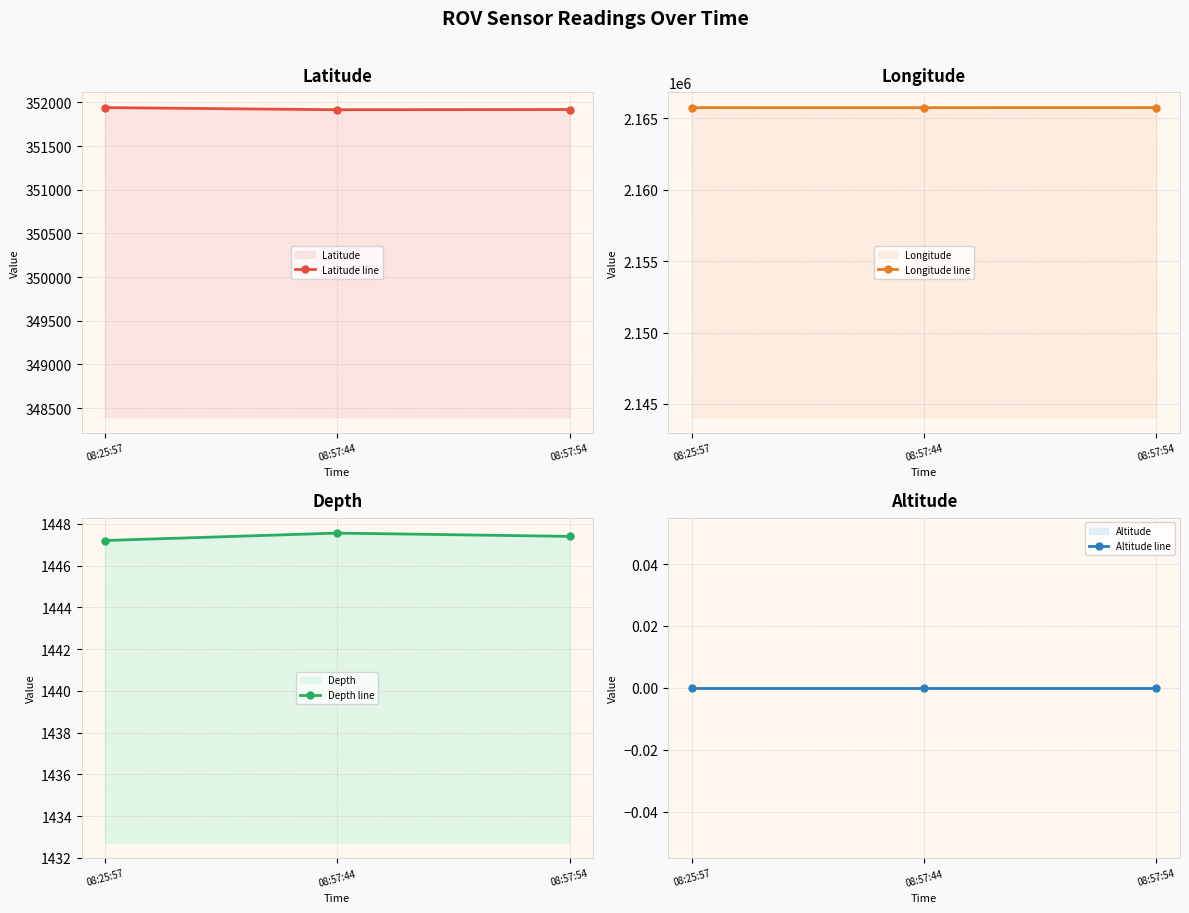

Is it true that Latitude line equals 351939.9 at 08:25:57?

True